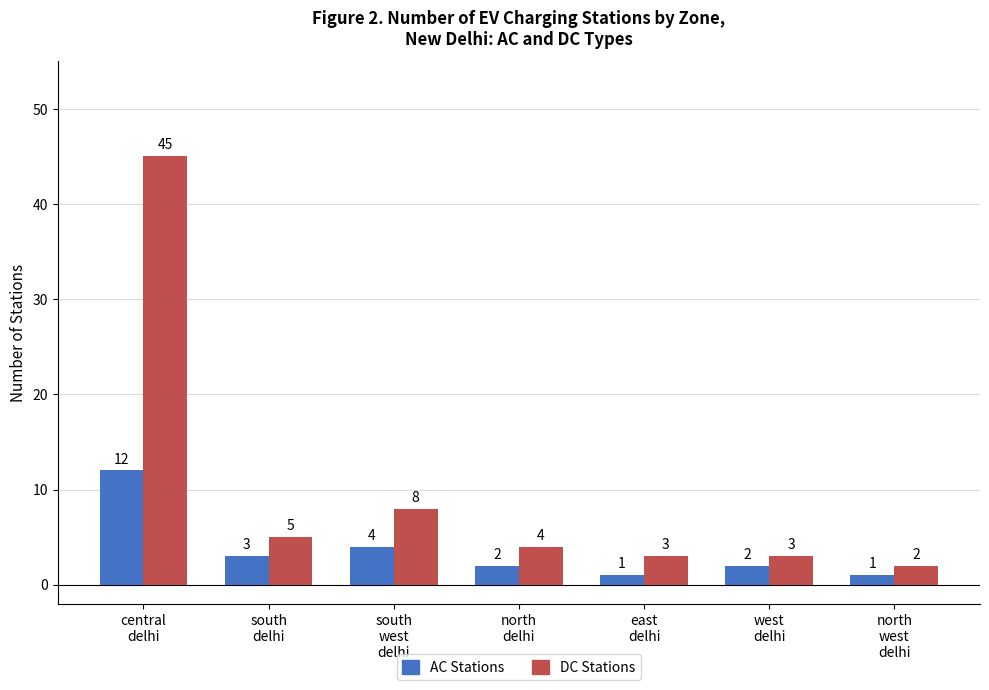

What is the label of the 4th bar from the right?

north
delhi